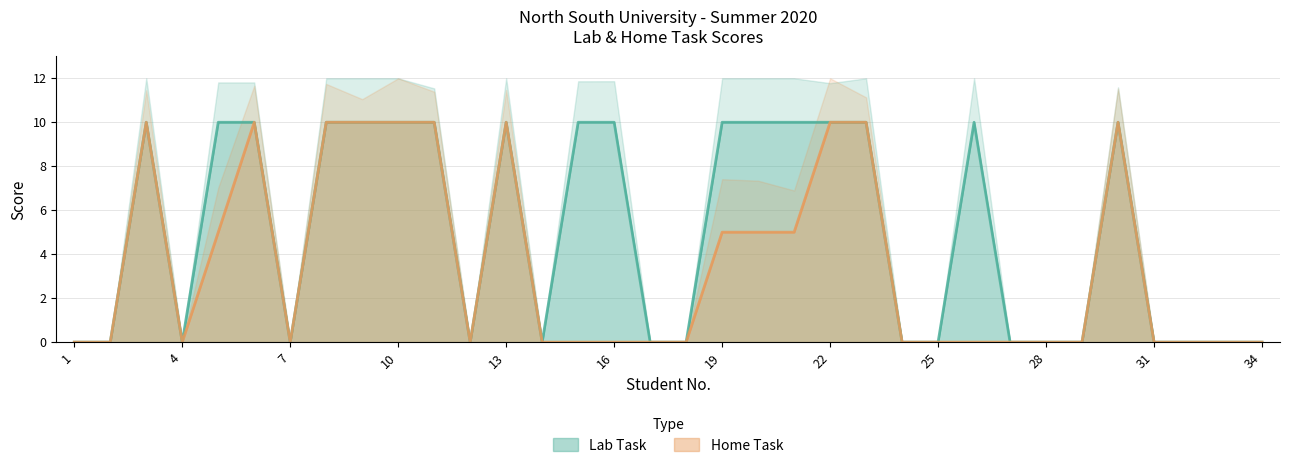

The Home Task series shows -3 at 4. True or false?

False